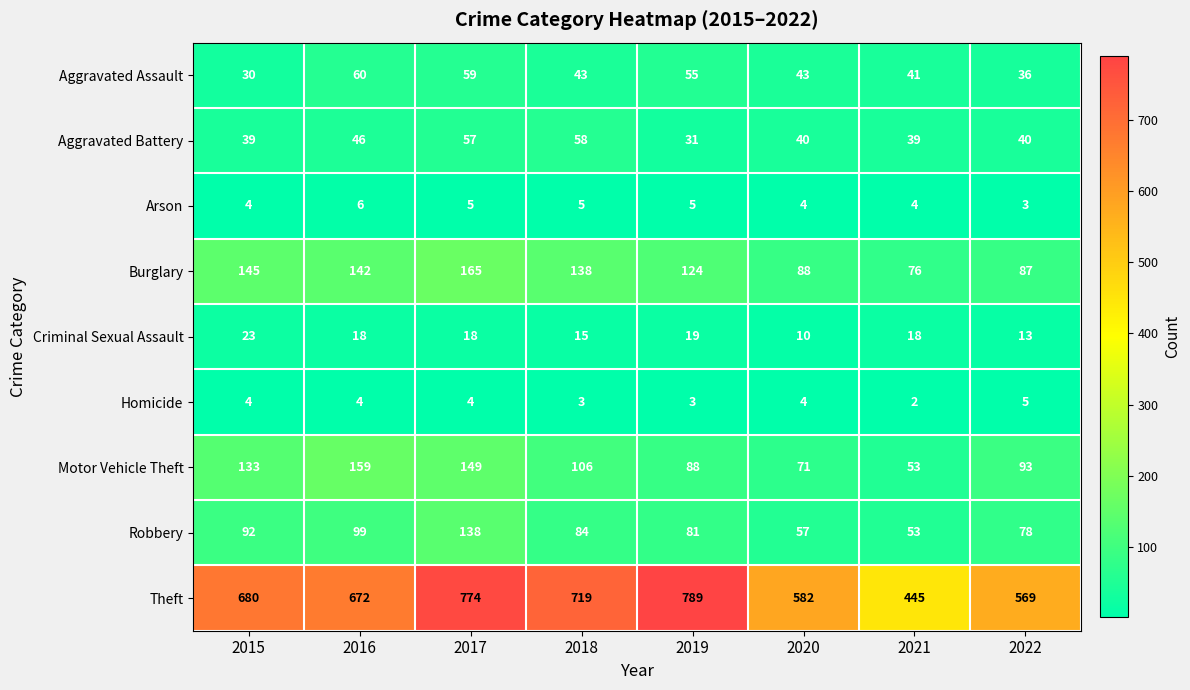

What is the highest value of the Aggravated Assault series?

60